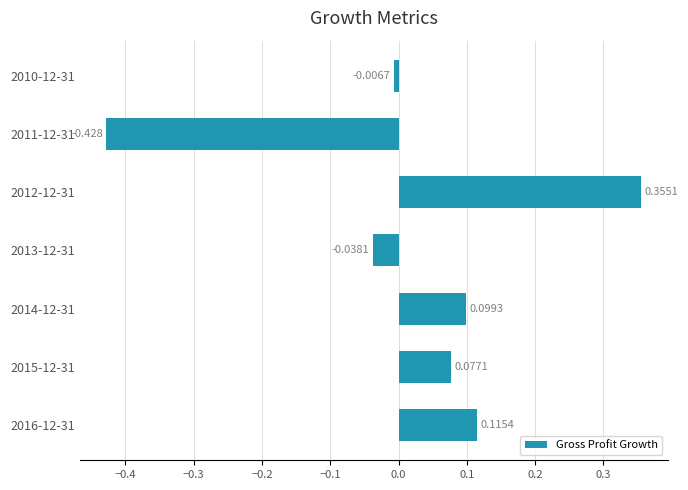

List the labels in order of value, smallest first.

2011-12-31, 2013-12-31, 2010-12-31, 2015-12-31, 2014-12-31, 2016-12-31, 2012-12-31